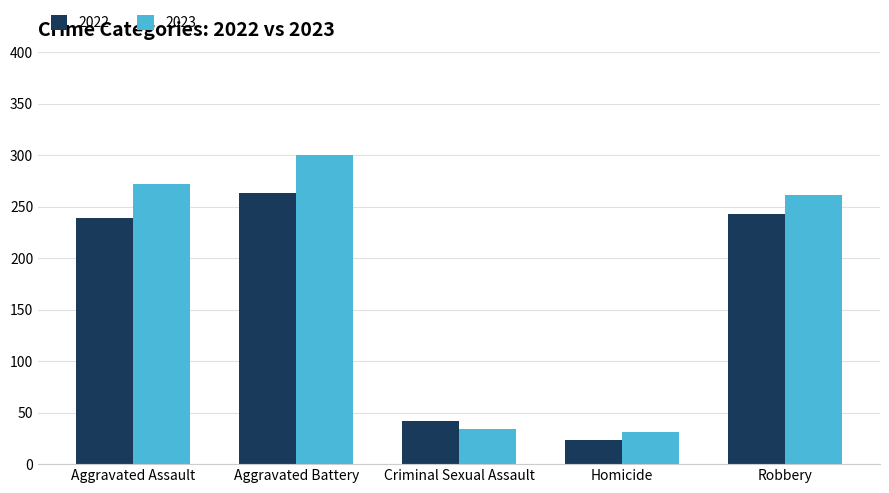

Between Aggravated Assault and Aggravated Battery, which series saw the biggest shift?

2023